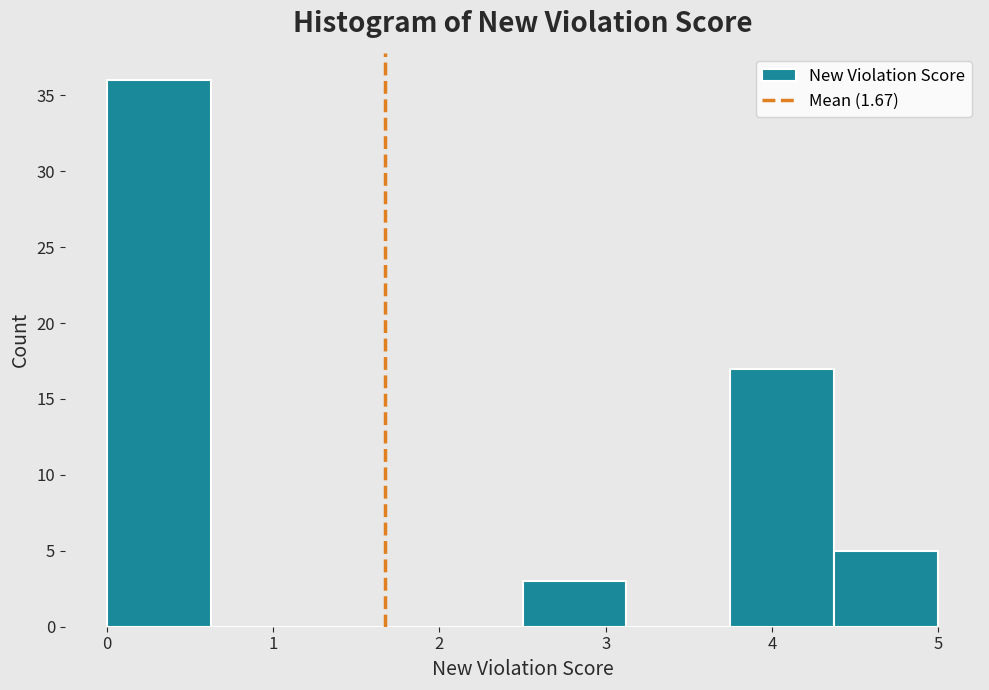

Reading left to right, transcribe this chart: for each bar, give the range it covers on the x-axis and its height. Neither the bar edges nor the heights are printed on the chart, so give them approximately, as read against the axes.

0.0 to 0.6: 36
0.6 to 1.3: 0
1.3 to 1.9: 0
1.9 to 2.5: 0
2.5 to 3.1: 3
3.1 to 3.8: 0
3.8 to 4.4: 17
4.4 to 5.0: 5